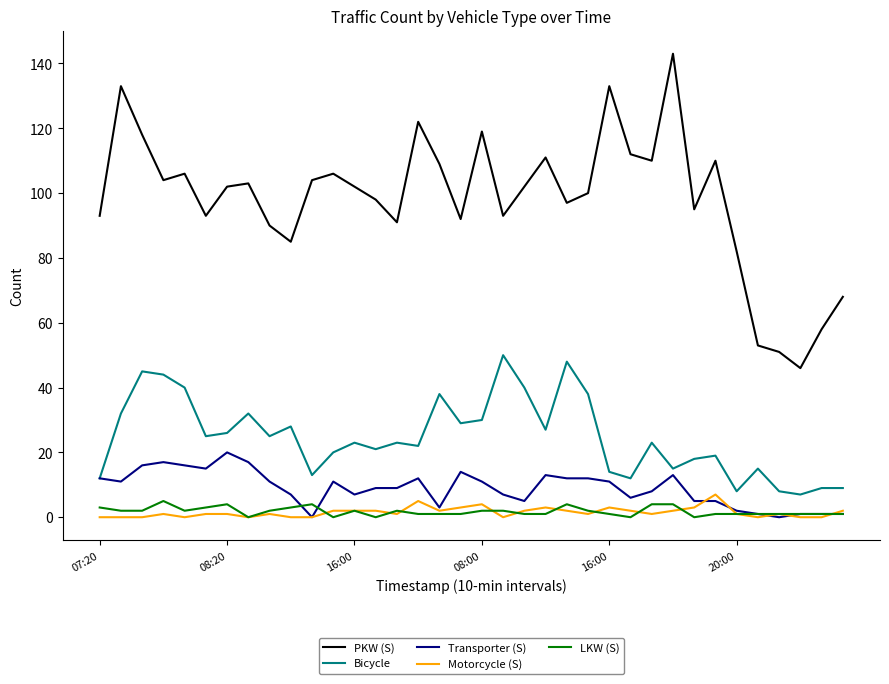

Which series has the widest spread of values?

PKW (S)